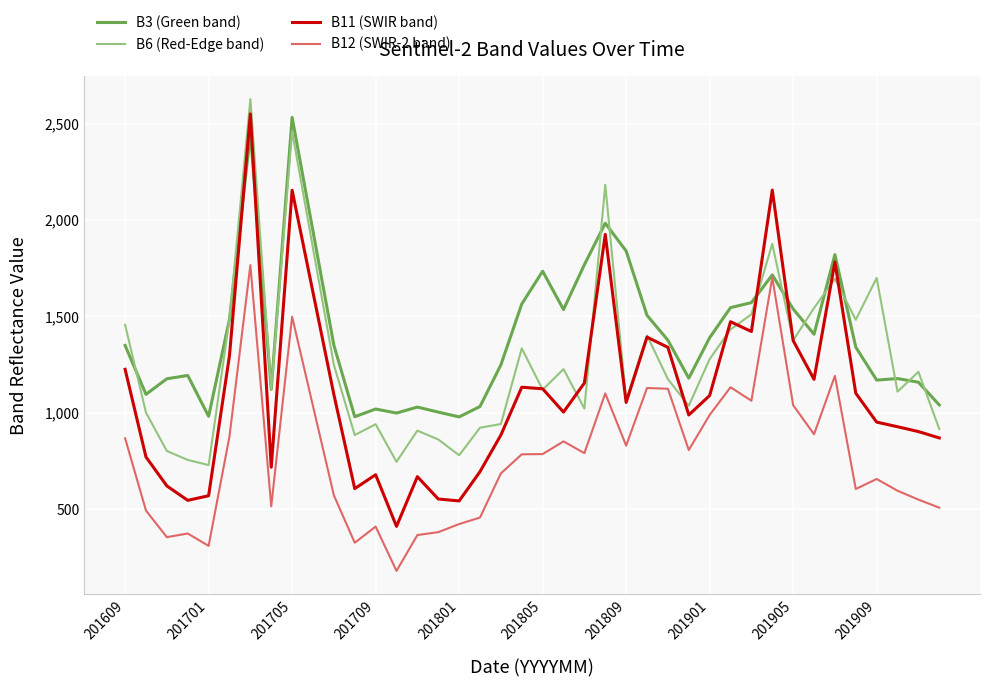

What is the highest value of the B11 (SWIR band) series?

2550